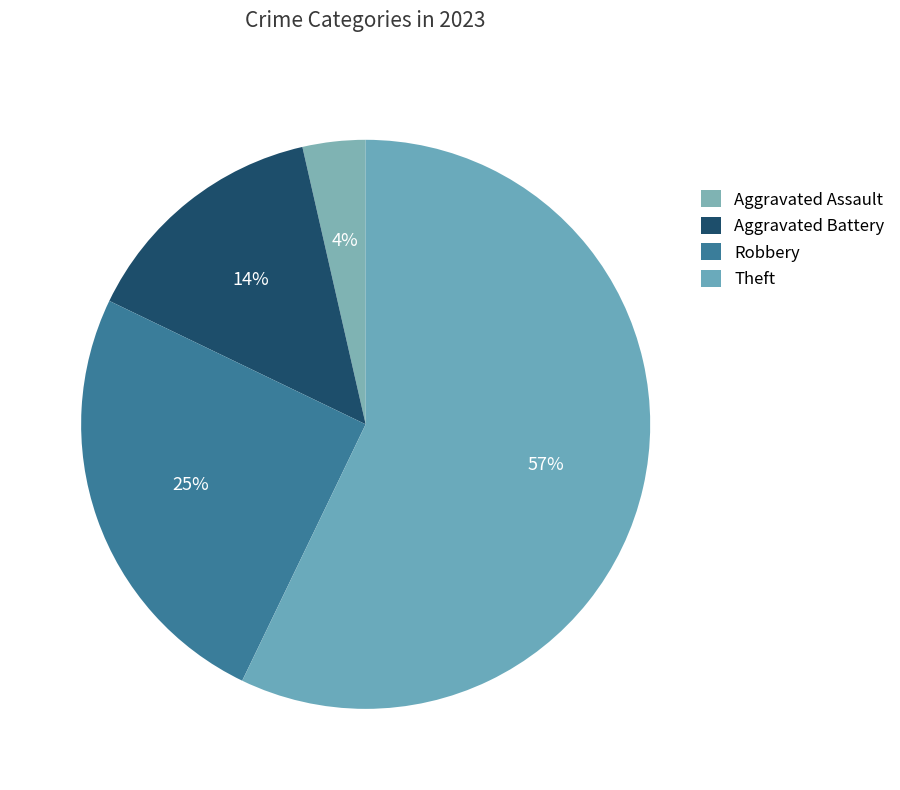

Is there a majority slice in this chart?

Yes